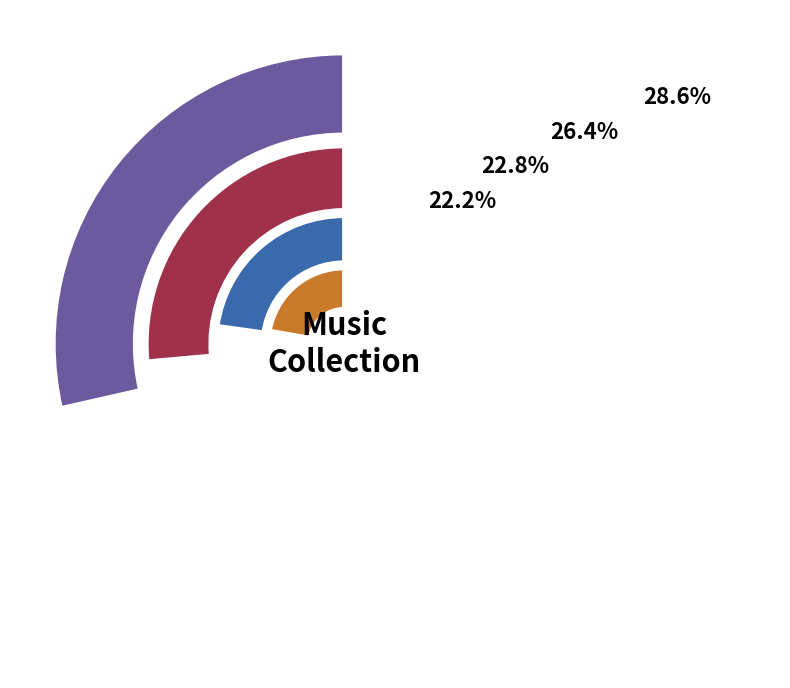

Combined, do 2864 and 1307 account for over 50%?

No